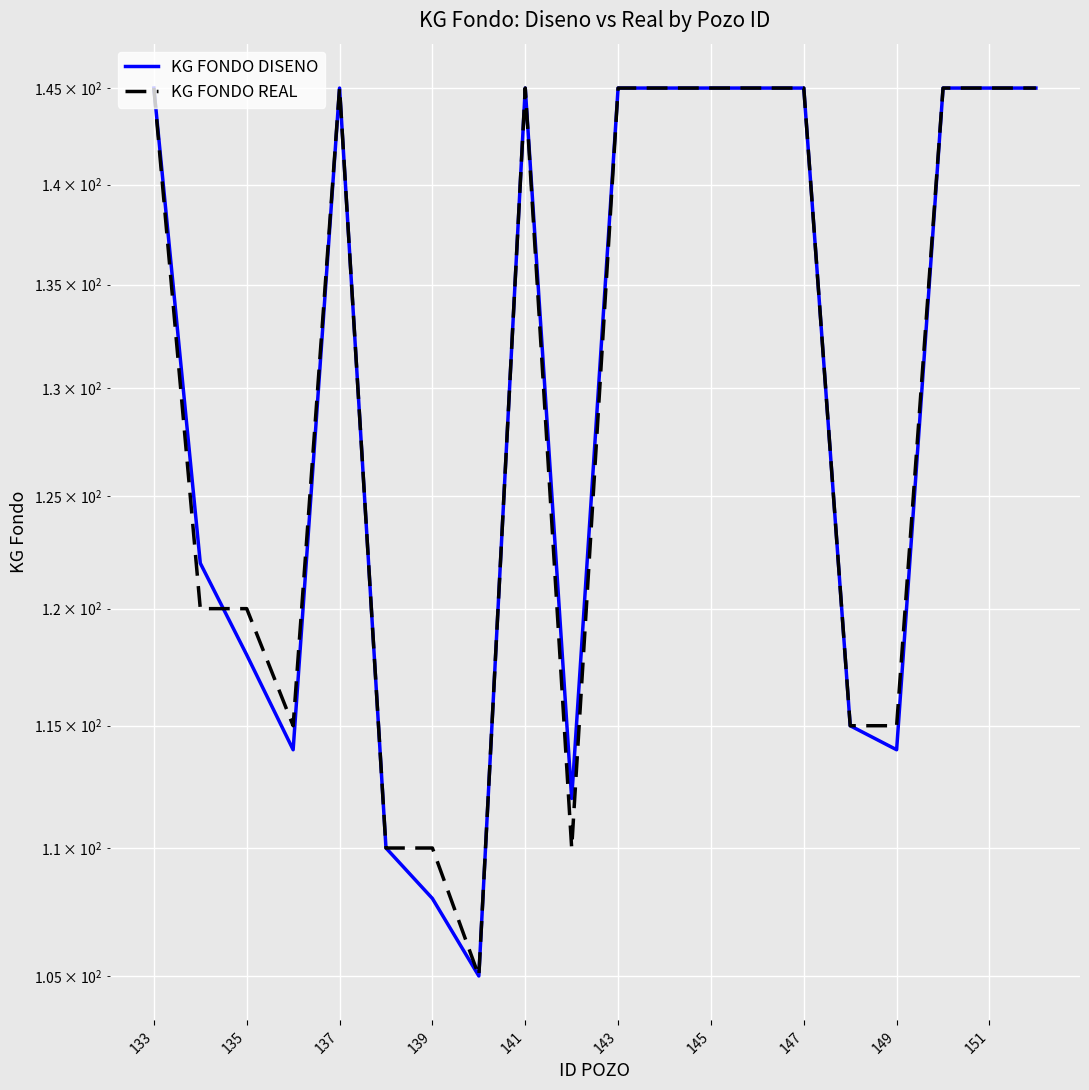

Which series has the largest total across all categories?

KG FONDO REAL